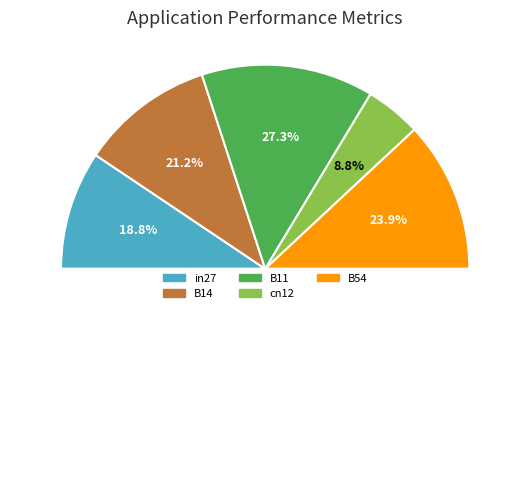

True or false: cn12 accounts for 16% of the total.

False